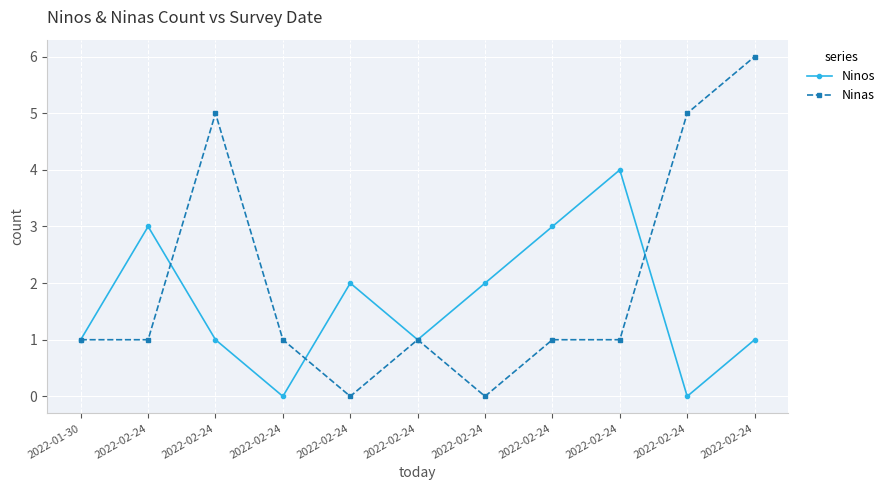

What are all the series names shown in the legend?

Ninos, Ninas